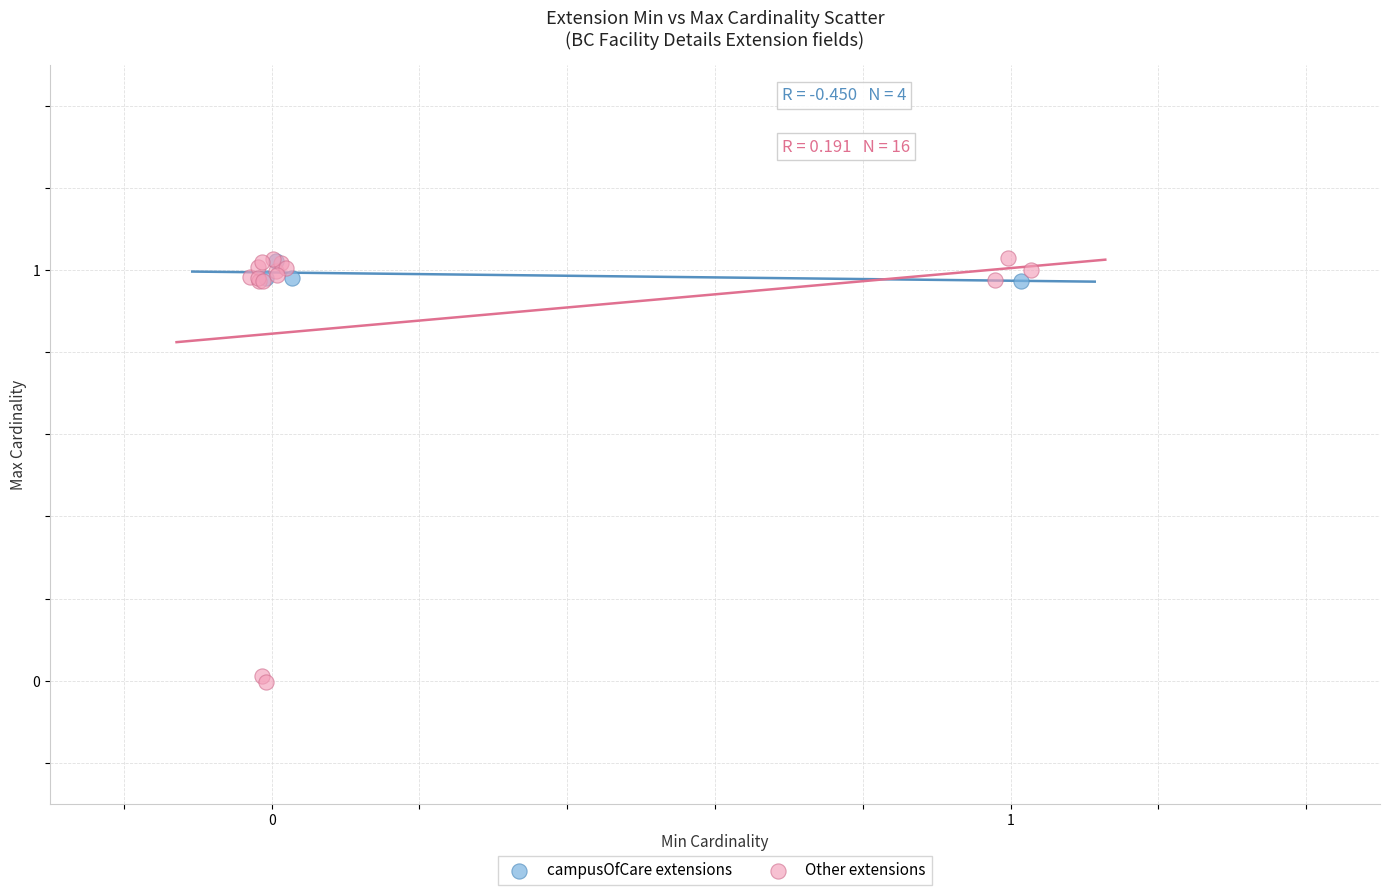

Which series has the largest Y range (max minus min)?

Other extensions